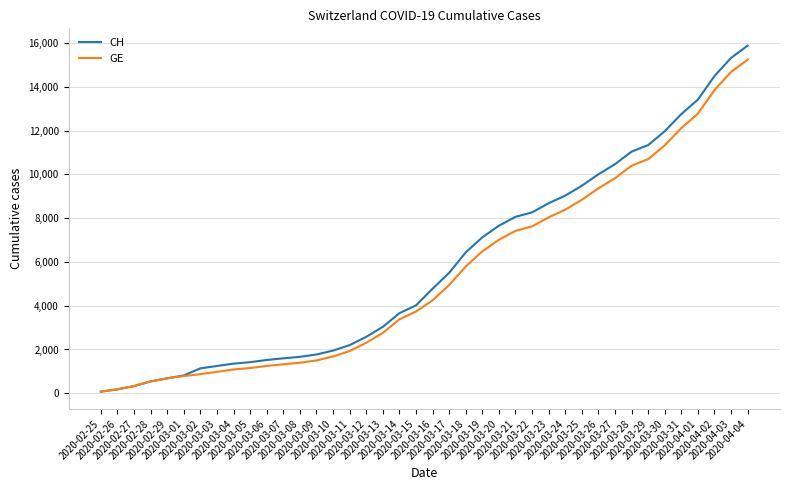

Which series has the largest total across all categories?

CH